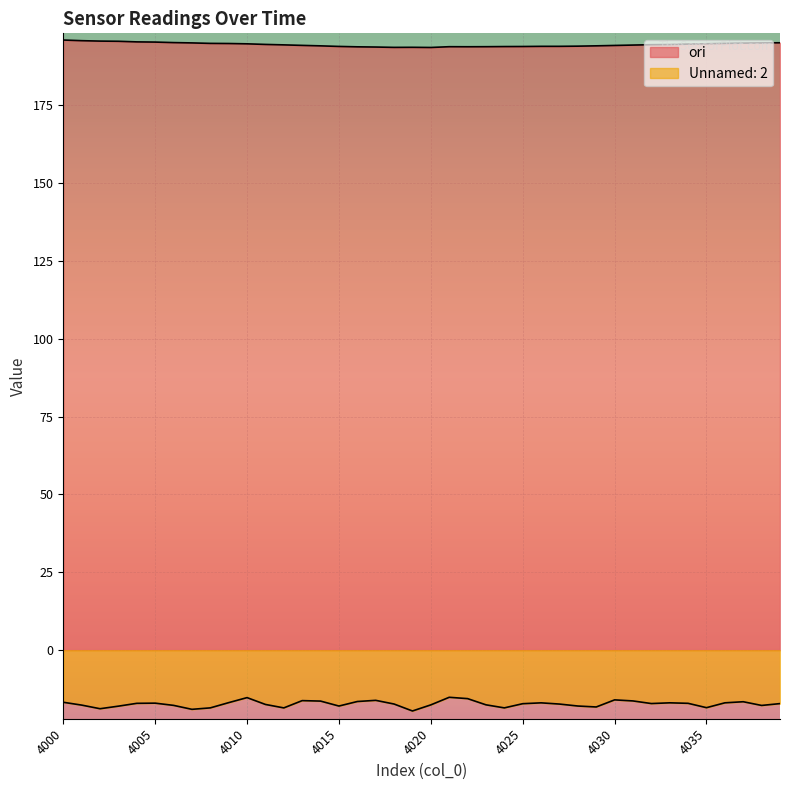

Does the chart display data point markers on the line(s)?

No